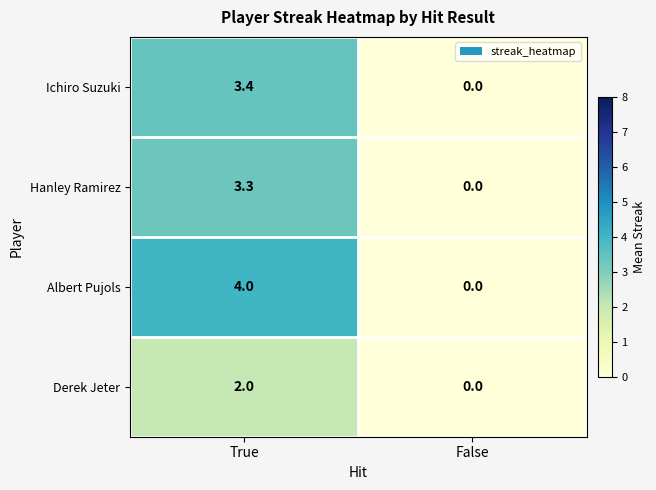

Which series has the largest range (max minus min)?

Albert Pujols